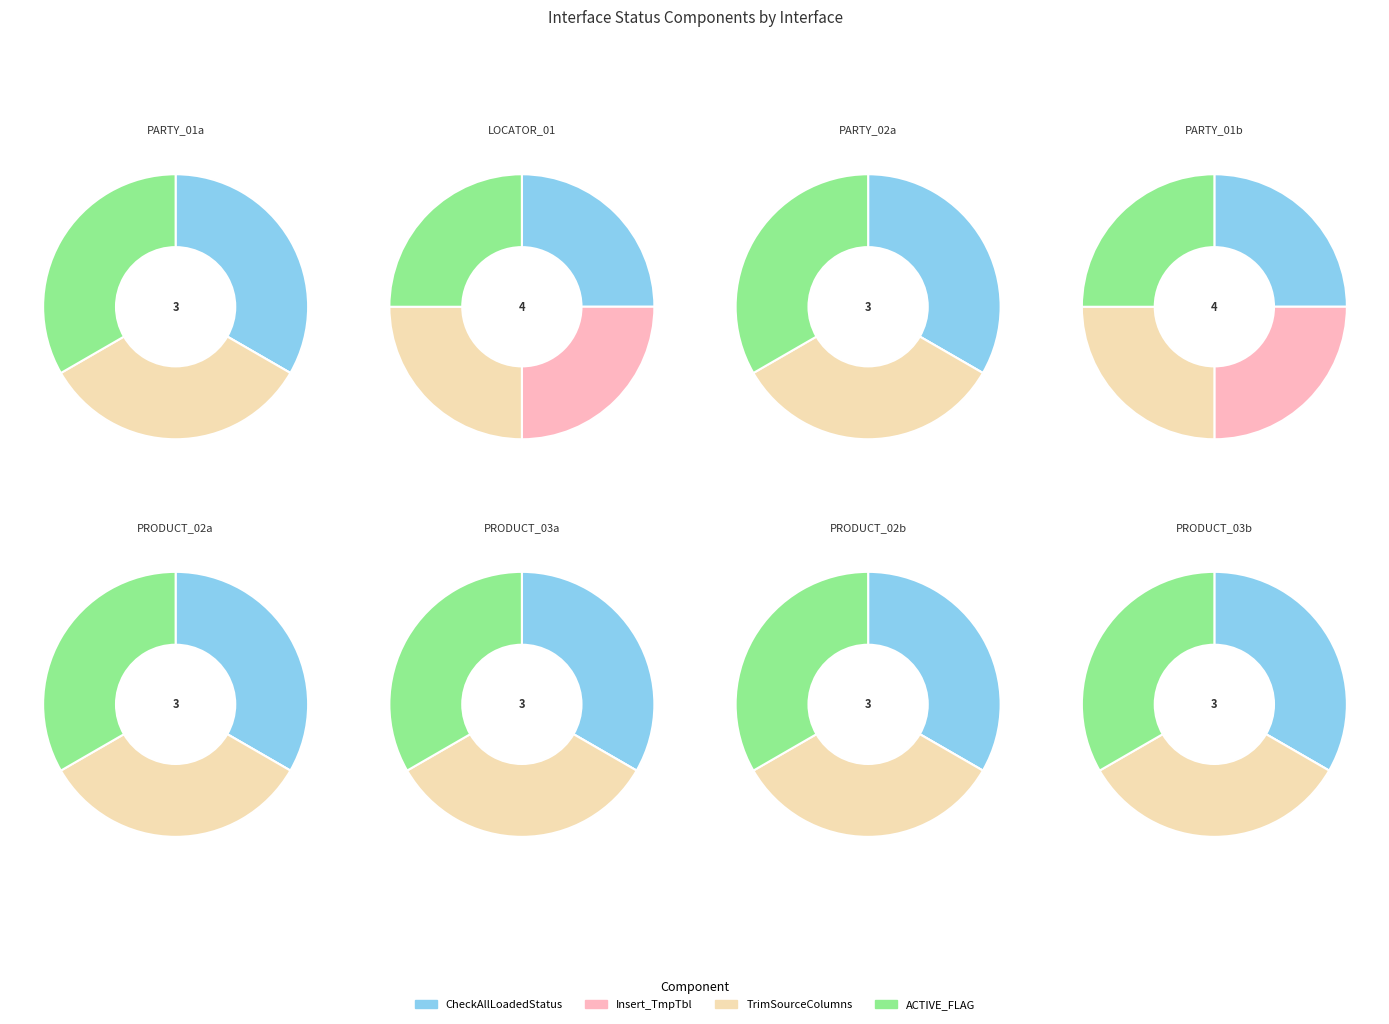

How many slices are in this pie chart?

8